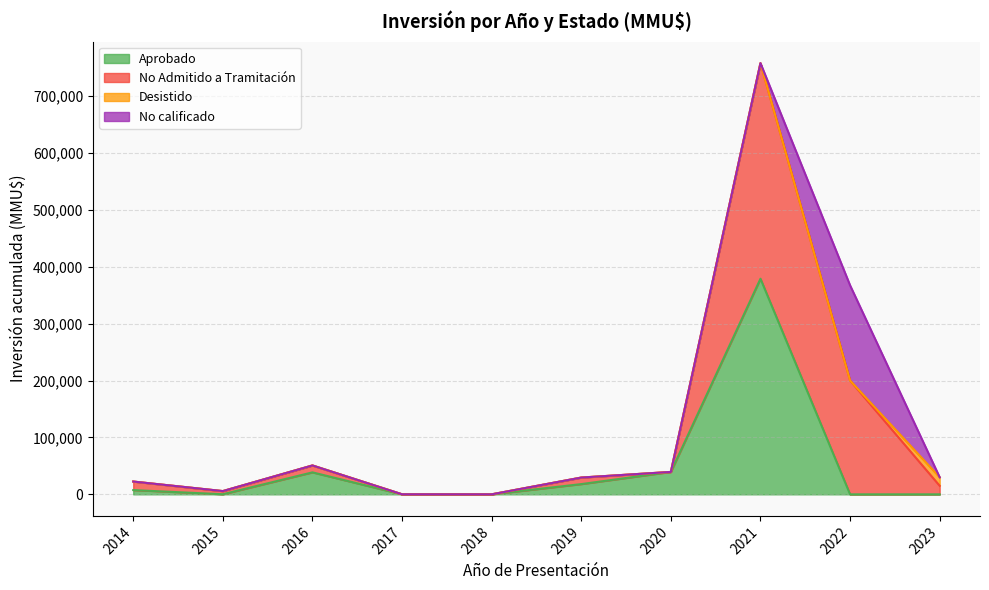

Which series has the largest total across all categories?

No Admitido a Tramitación